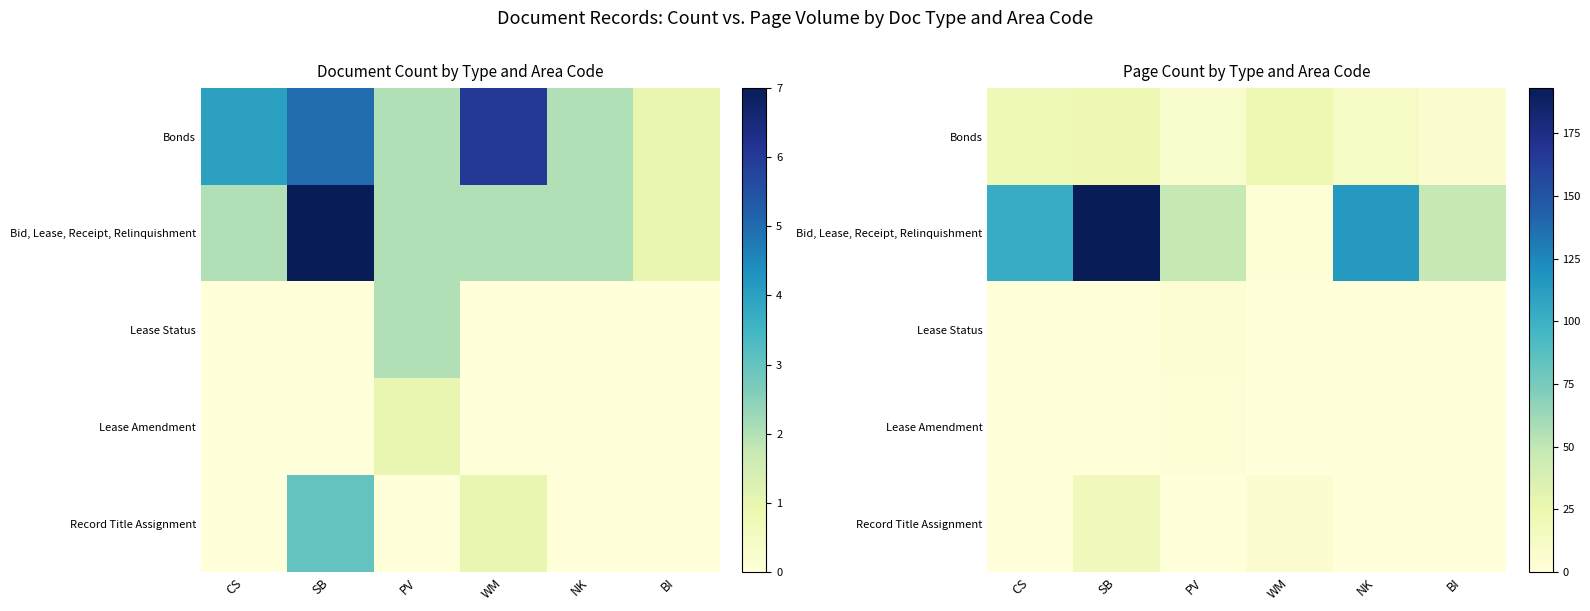

Which series has the widest spread of values?

Bid, Lease, Receipt, Relinquishment